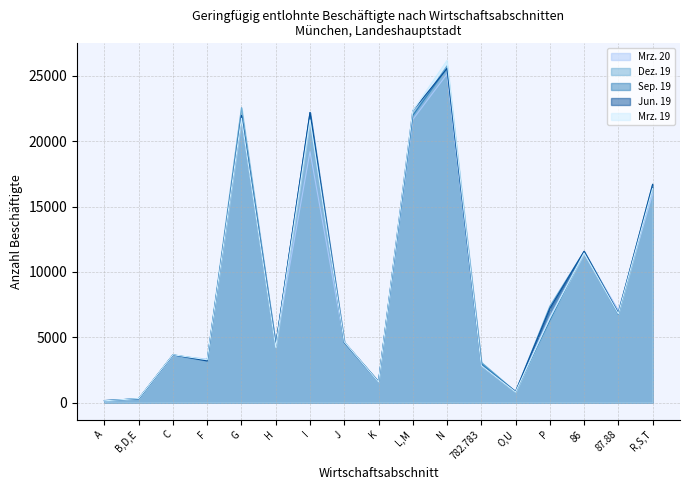

Between G and R,S,T, which series saw the biggest shift?

Dez. 19